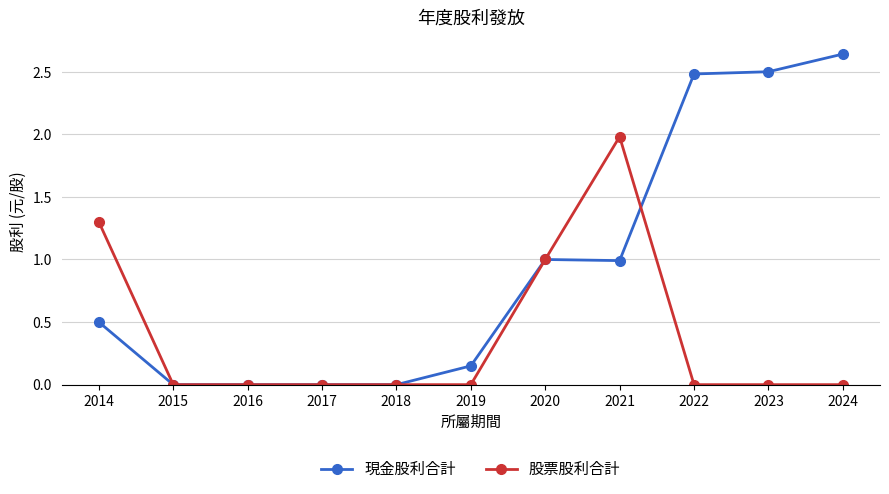

The 股票股利合計 series shows 0.0 at 2022. True or false?

True